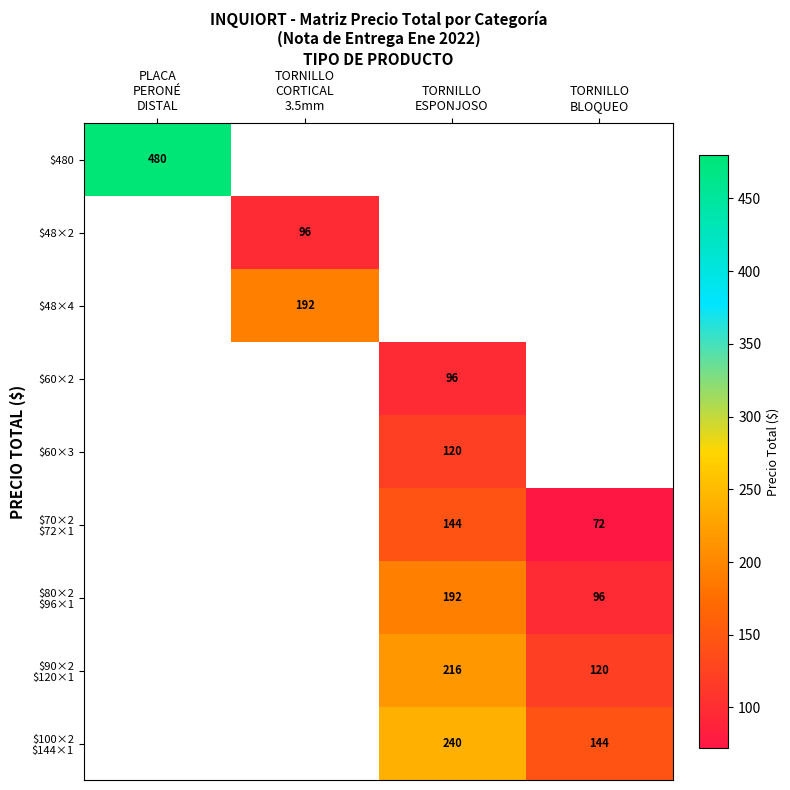

Which label corresponds to the largest value in the chart?

PLACA
PERONÉ
DISTAL